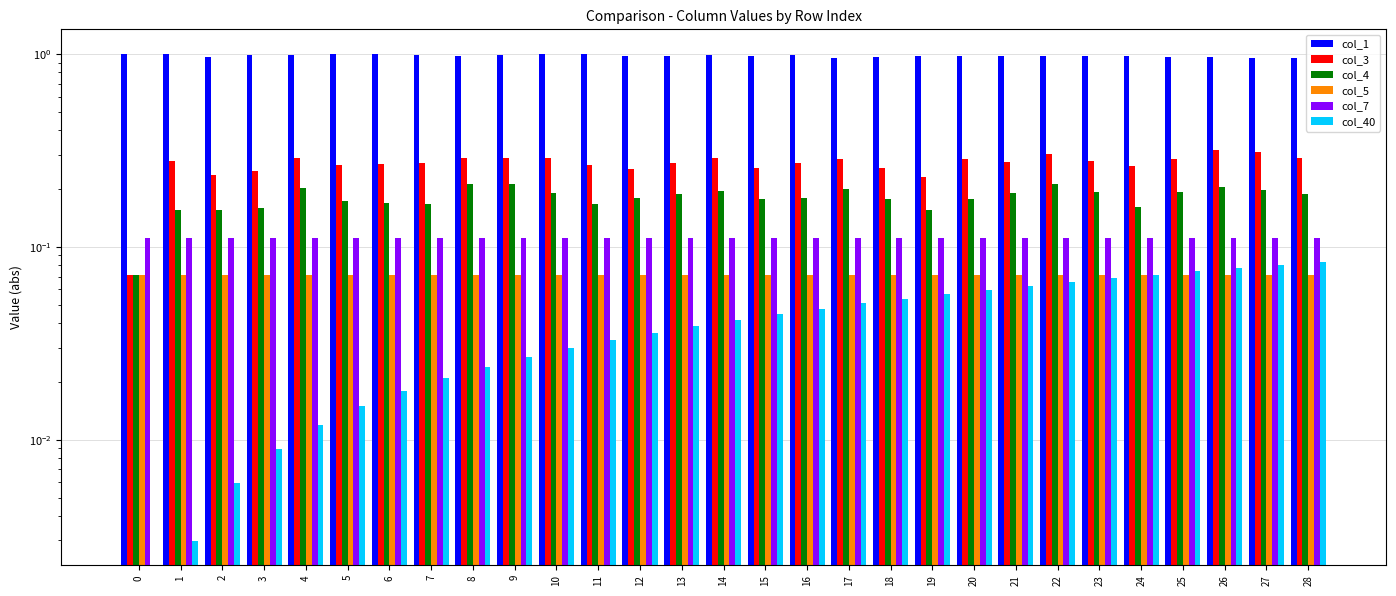

Reading left to right, list all the values displayed in this chart.

col_1: 0=1.0	1=1.0	2=1.0	3=1.0	4=1.0	5=1.0	6=1.0	7=1.0	8=1.0	9=1.0	10=1.0	11=1.0	12=1.0	13=1.0	14=1.0	15=1.0	16=1.0	17=1.0	18=1.0	19=1.0	20=1.0	21=1.0	22=1.0	23=1.0	24=1.0	25=1.0	26=1.0	27=1.0	28=1.0
col_3: 0=0.1	1=0.3	2=0.2	3=0.2	4=0.3	5=0.3	6=0.3	7=0.3	8=0.3	9=0.3	10=0.3	11=0.3	12=0.3	13=0.3	14=0.3	15=0.3	16=0.3	17=0.3	18=0.3	19=0.2	20=0.3	21=0.3	22=0.3	23=0.3	24=0.3	25=0.3	26=0.3	27=0.3	28=0.3
col_4: 0=0.1	1=0.2	2=0.2	3=0.2	4=0.2	5=0.2	6=0.2	7=0.2	8=0.2	9=0.2	10=0.2	11=0.2	12=0.2	13=0.2	14=0.2	15=0.2	16=0.2	17=0.2	18=0.2	19=0.2	20=0.2	21=0.2	22=0.2	23=0.2	24=0.2	25=0.2	26=0.2	27=0.2	28=0.2
col_5: 0=0.1	1=0.1	2=0.1	3=0.1	4=0.1	5=0.1	6=0.1	7=0.1	8=0.1	9=0.1	10=0.1	11=0.1	12=0.1	13=0.1	14=0.1	15=0.1	16=0.1	17=0.1	18=0.1	19=0.1	20=0.1	21=0.1	22=0.1	23=0.1	24=0.1	25=0.1	26=0.1	27=0.1	28=0.1
col_7: 0=0.1	1=0.1	2=0.1	3=0.1	4=0.1	5=0.1	6=0.1	7=0.1	8=0.1	9=0.1	10=0.1	11=0.1	12=0.1	13=0.1	14=0.1	15=0.1	16=0.1	17=0.1	18=0.1	19=0.1	20=0.1	21=0.1	22=0.1	23=0.1	24=0.1	25=0.1	26=0.1	27=0.1	28=0.1
col_40: 0=0.0	1=0.0	2=0.0	3=0.0	4=0.0	5=0.0	6=0.0	7=0.0	8=0.0	9=0.0	10=0.0	11=0.0	12=0.0	13=0.0	14=0.0	15=0.0	16=0.0	17=0.1	18=0.1	19=0.1	20=0.1	21=0.1	22=0.1	23=0.1	24=0.1	25=0.1	26=0.1	27=0.1	28=0.1